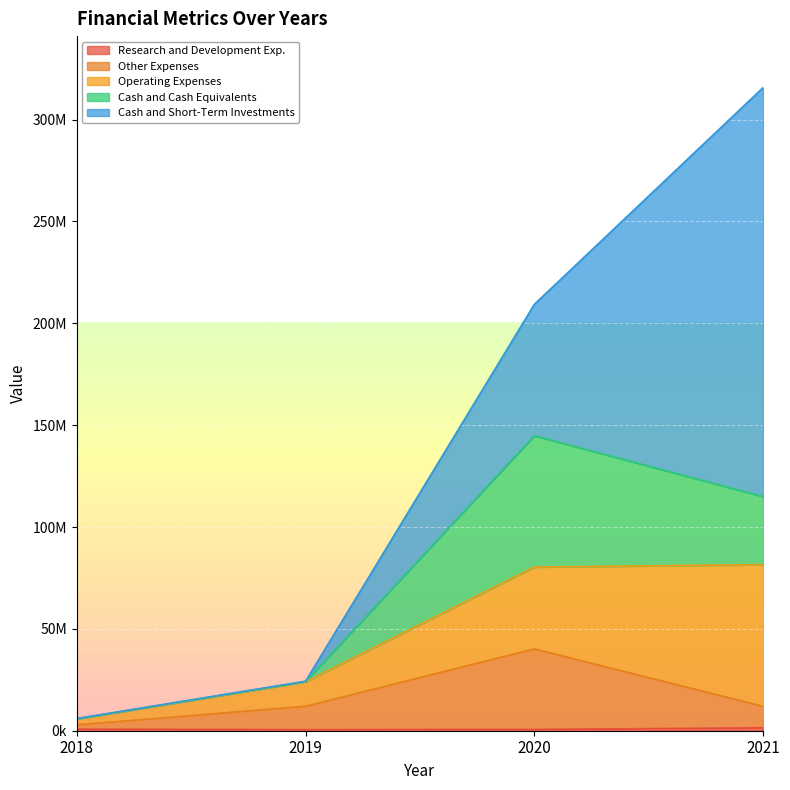

At which label does Other Expenses first exceed 12004413?

2020